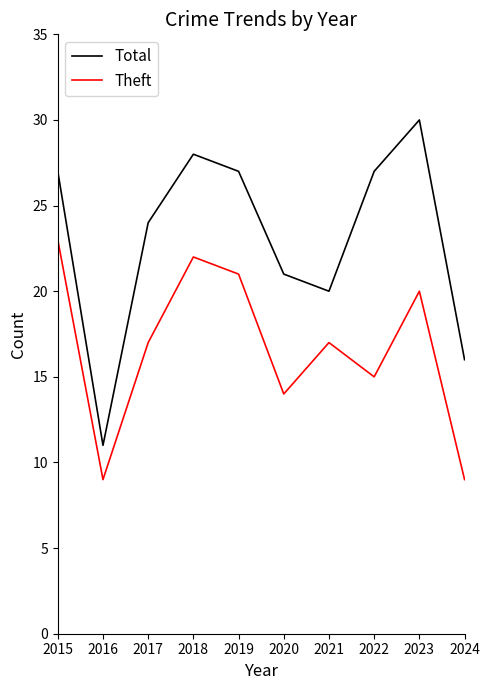

True or false: Theft and Total intersect in this chart.

False